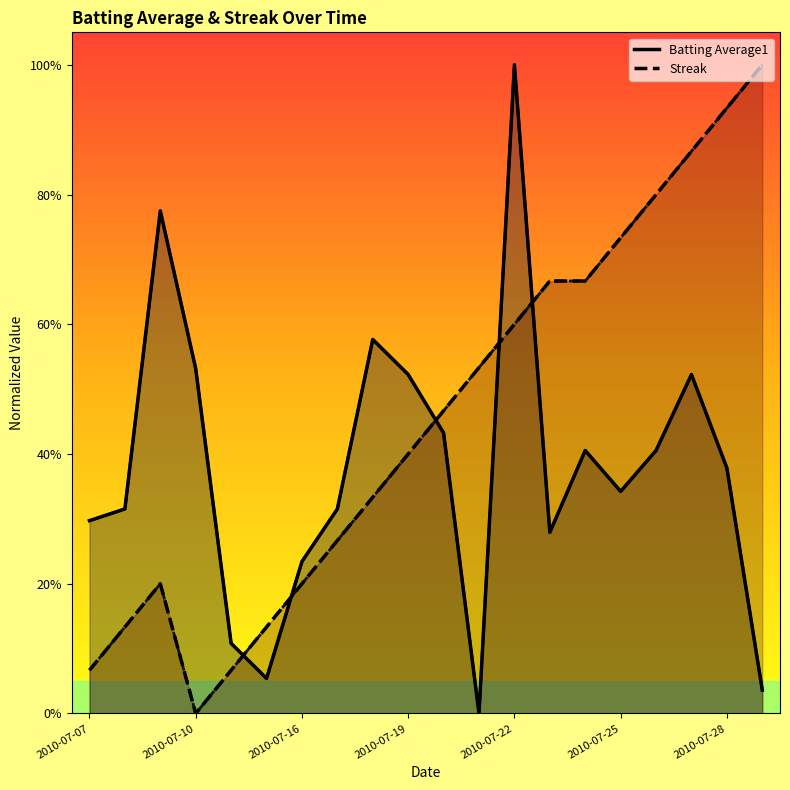

At how many categories does at least one series exceed 0?

20